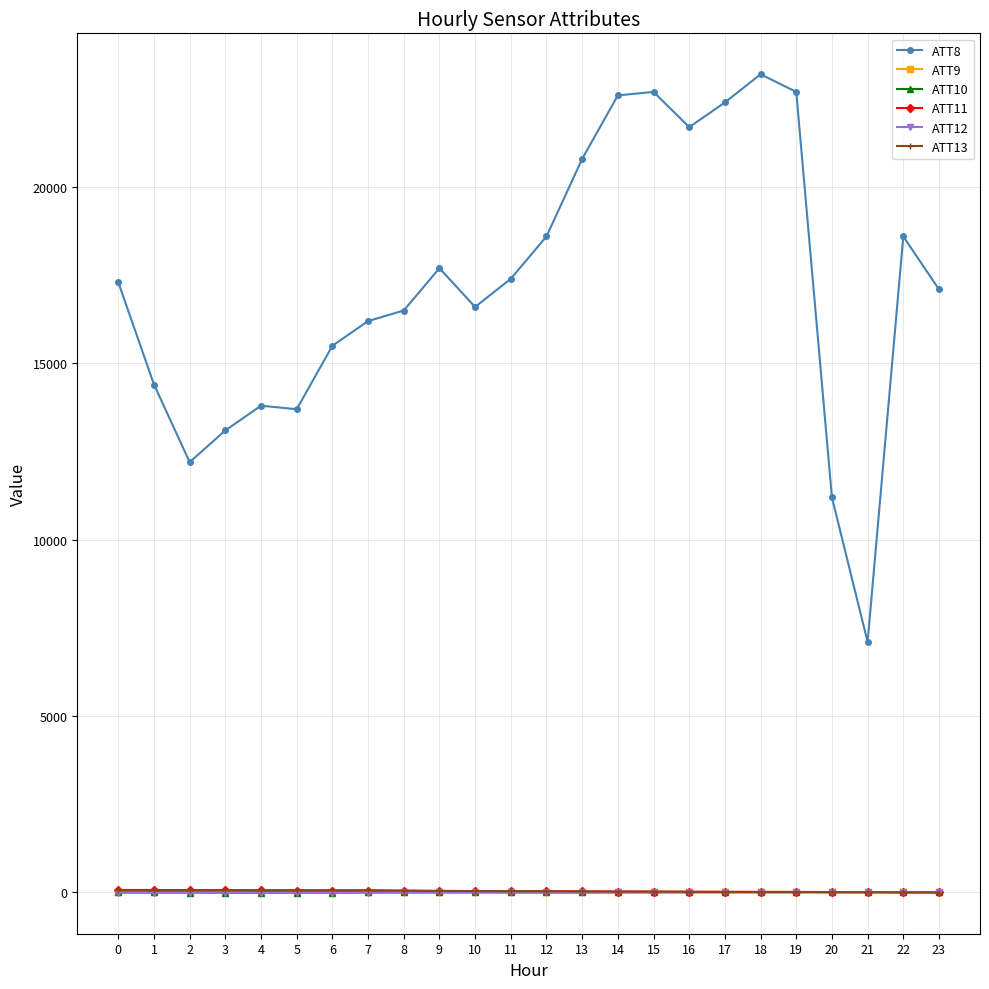

At how many categories does at least one series exceed 23009?

1